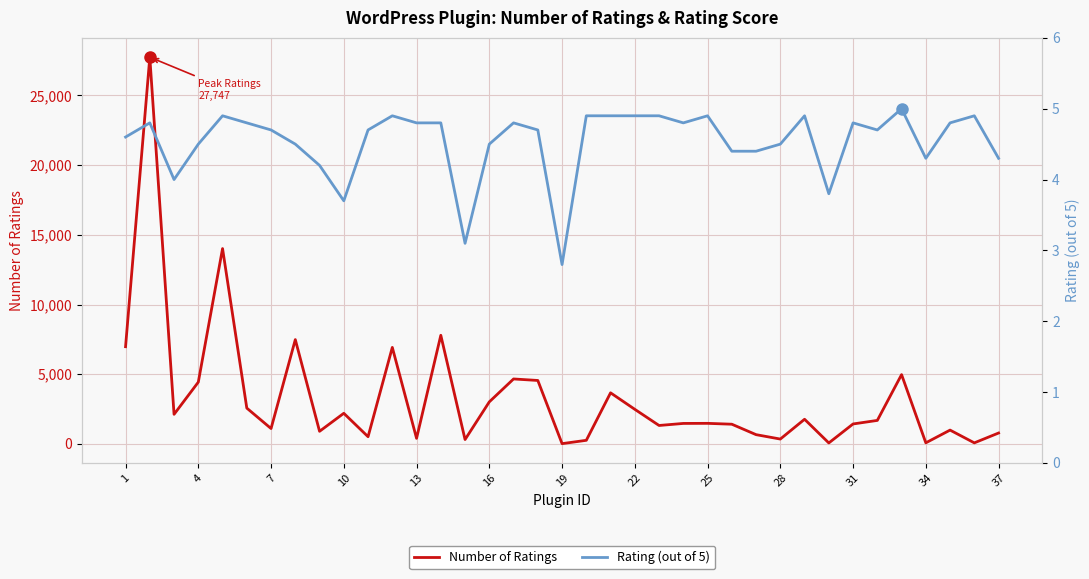

The Number of Ratings series shows 1469.0 at 19. True or false?

False